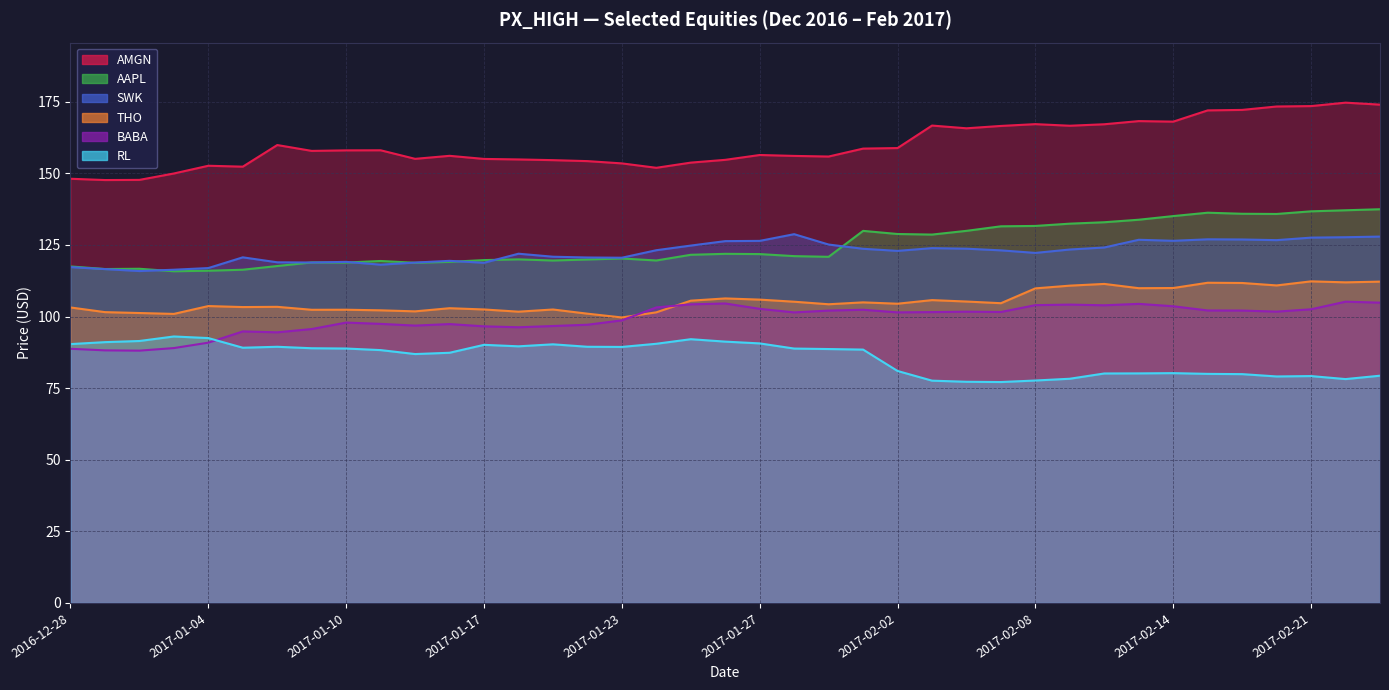

What is the average value of the BABA series?

99.2